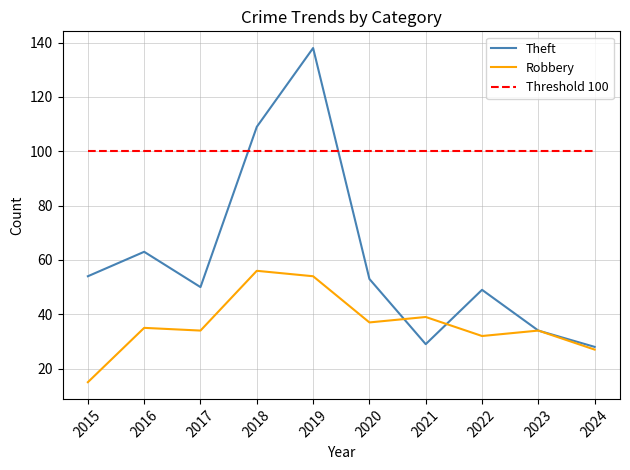

Which series changed the most between 2016 and 2024?

Theft